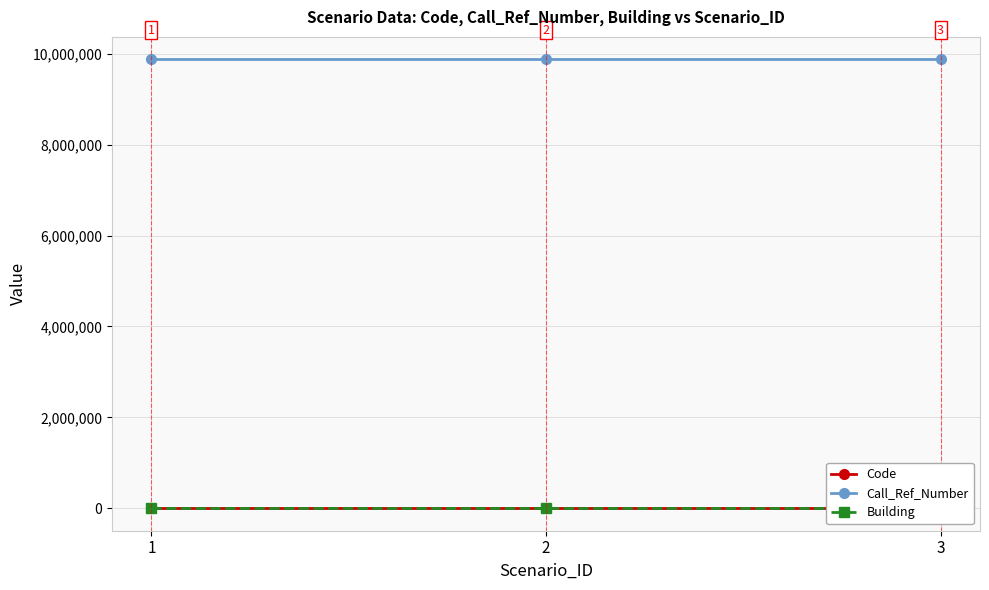

Which series has the largest range (max minus min)?

Code